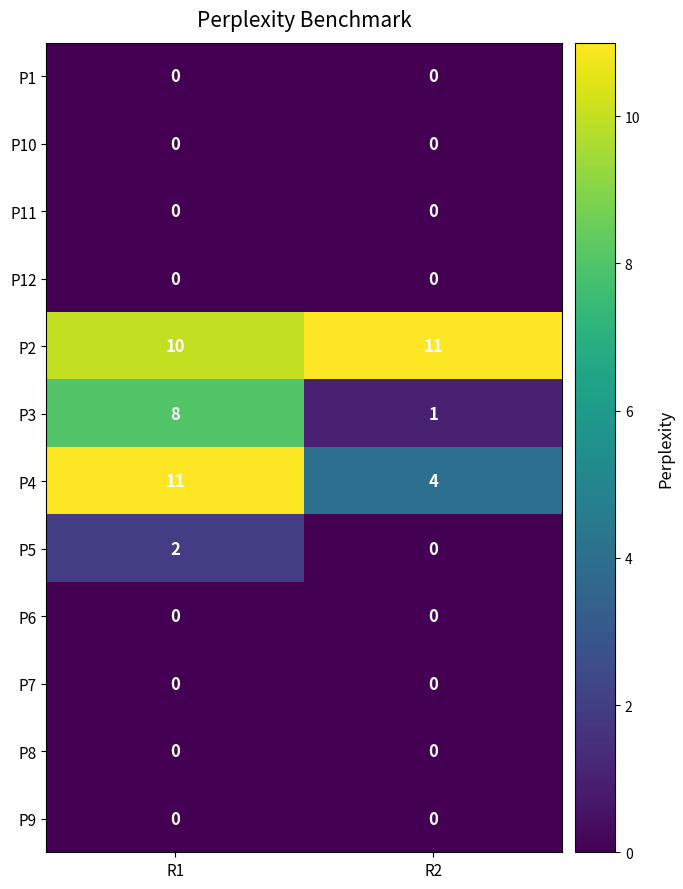

Reading left to right, extract all data points from this chart.

P1: R1=0	R2=0
P10: R1=0	R2=0
P11: R1=0	R2=0
P12: R1=0	R2=0
P2: R1=10	R2=11
P3: R1=8	R2=1
P4: R1=11	R2=4
P5: R1=2	R2=0
P6: R1=0	R2=0
P7: R1=0	R2=0
P8: R1=0	R2=0
P9: R1=0	R2=0